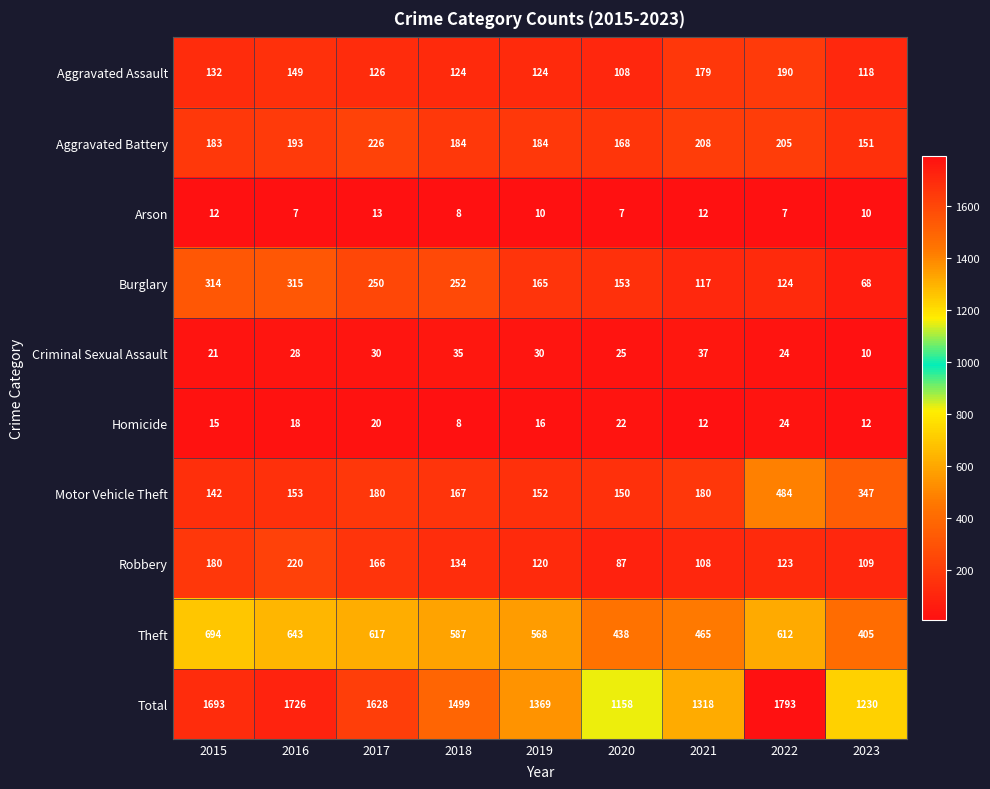

What is the minimum value for Aggravated Assault?

108